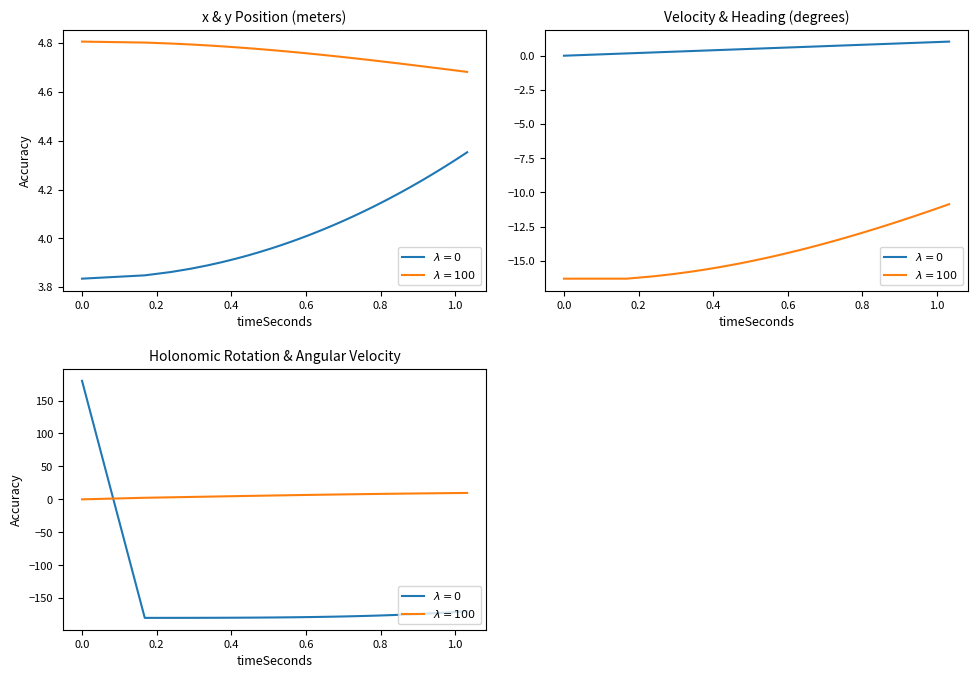

How many lines are shown in the chart?

6